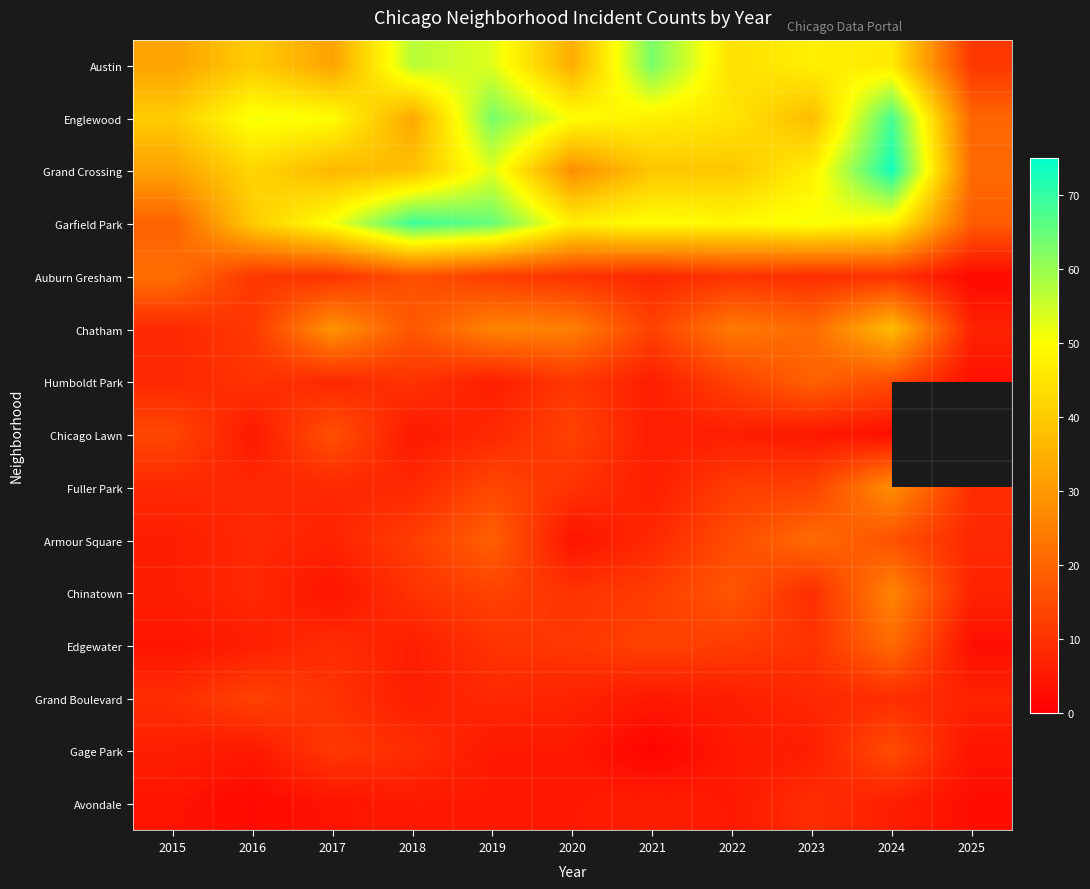

Rank the categories by Chatham value from highest to lowest.

2024, 2017, 2019, 2020, 2022, 2023, 2018, 2021, 2016, 2015, 2025